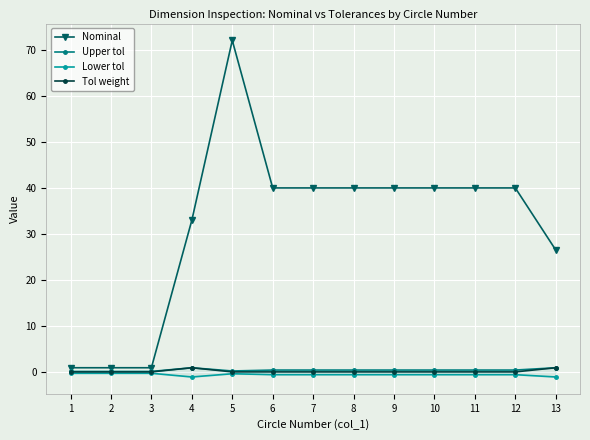

Count the number of data series in this chart.

4